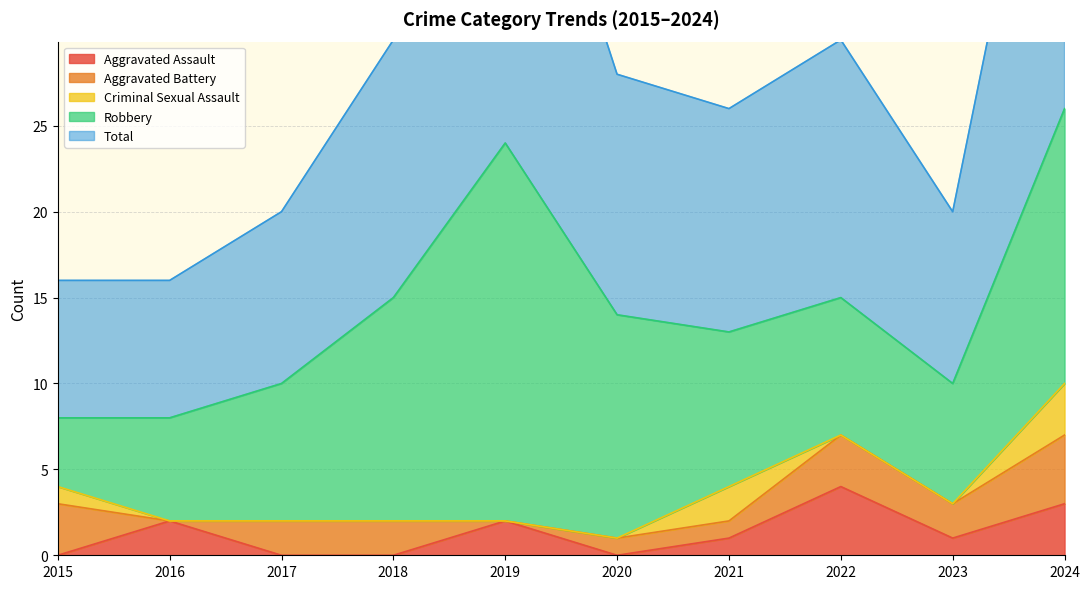

At which category is the sum across all series the highest?

2024